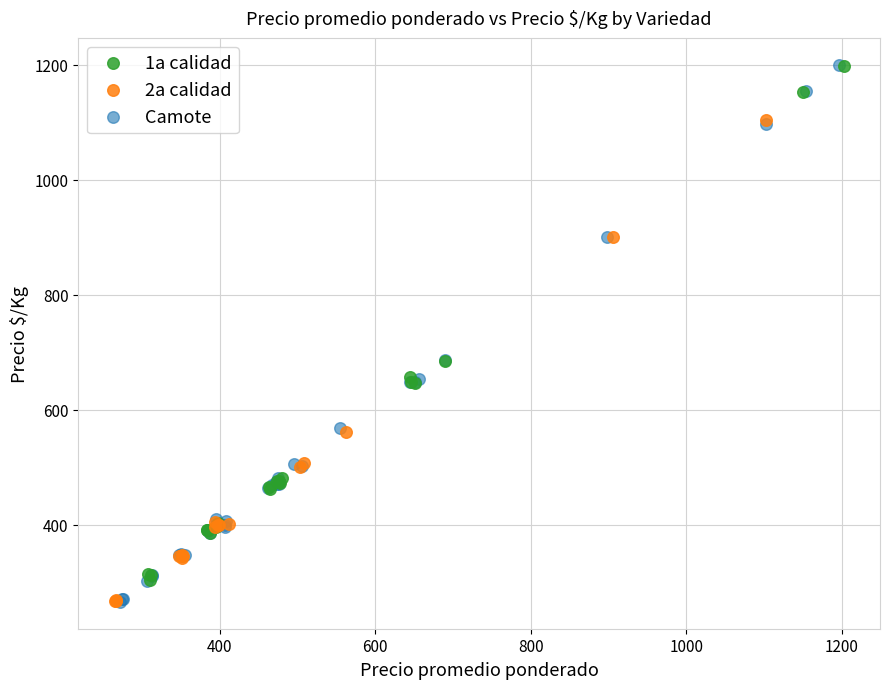

Which series has the widest spread of Y values?

Camote